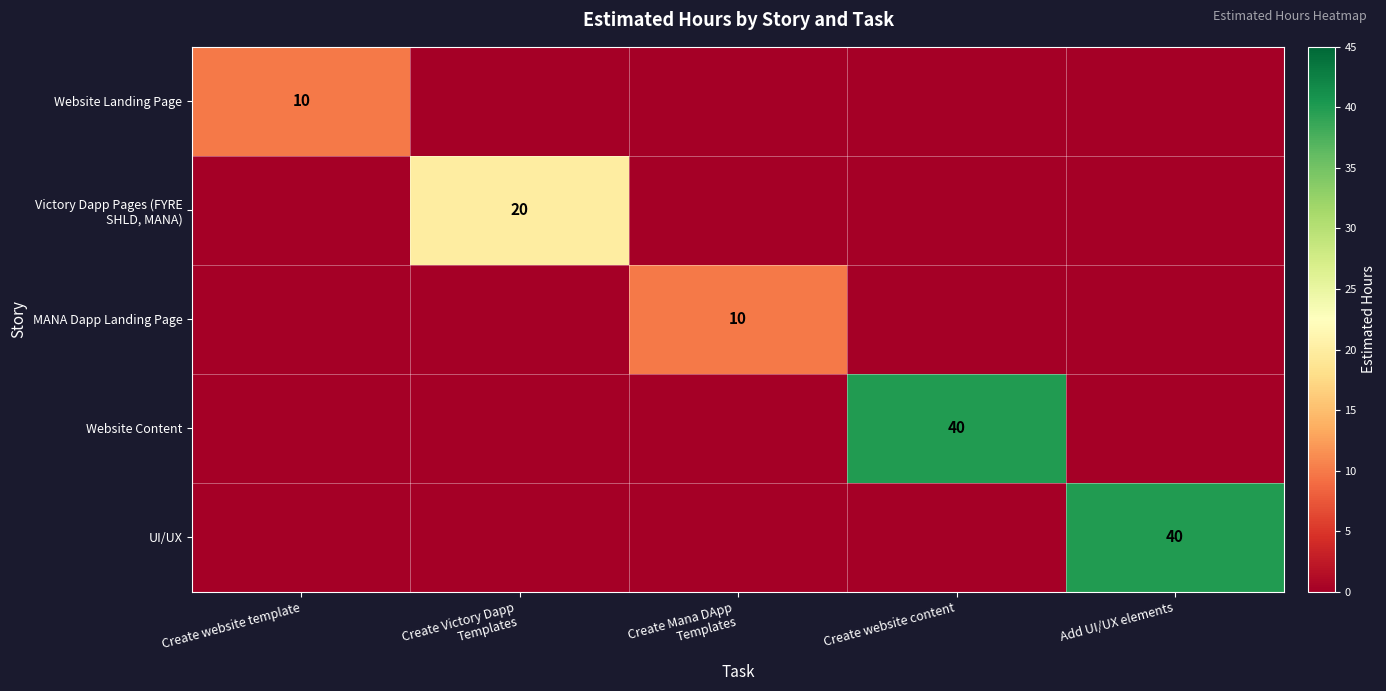

True or false: Website Landing Page has a value of 10 at Create website template.

True